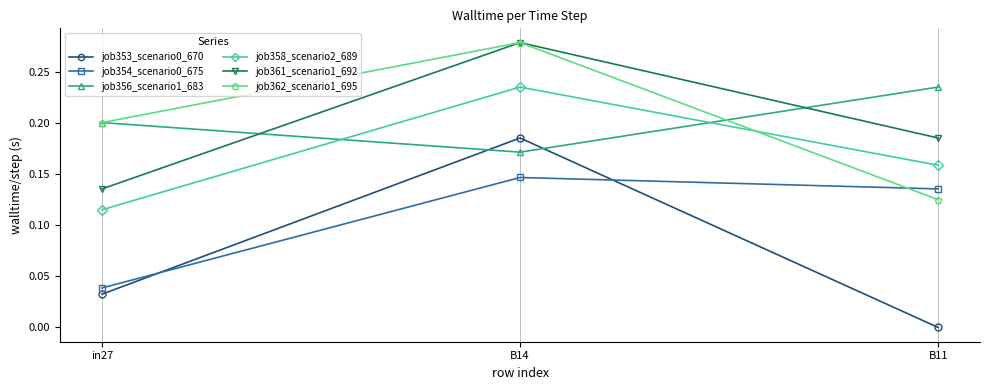

What is the label of the 2nd point from the right?

B14